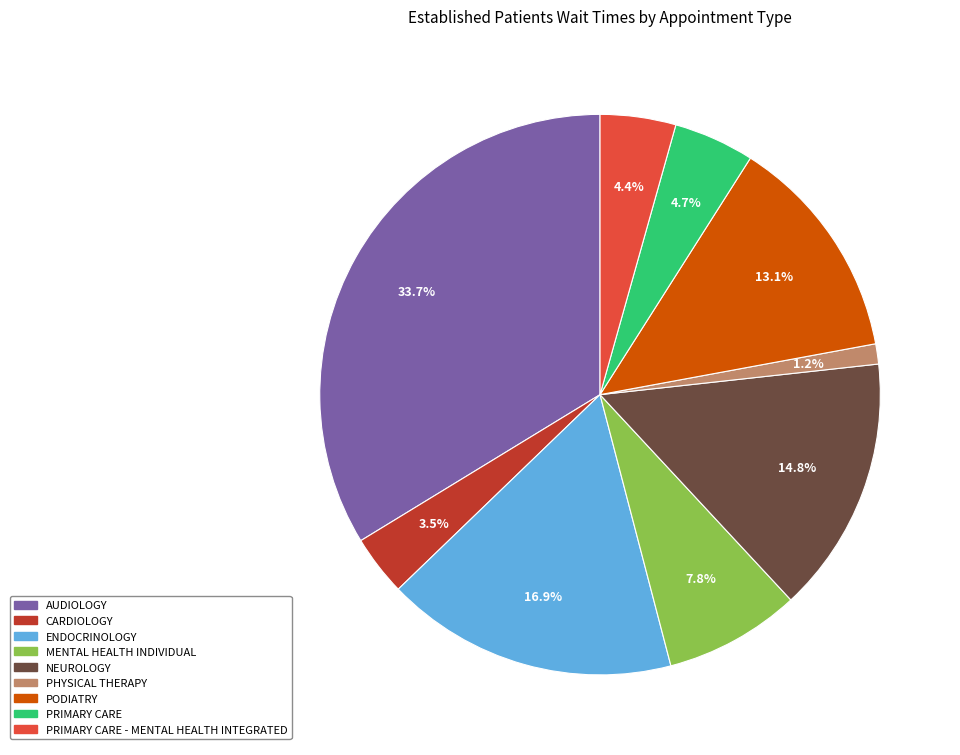

Is there a majority slice in this chart?

No